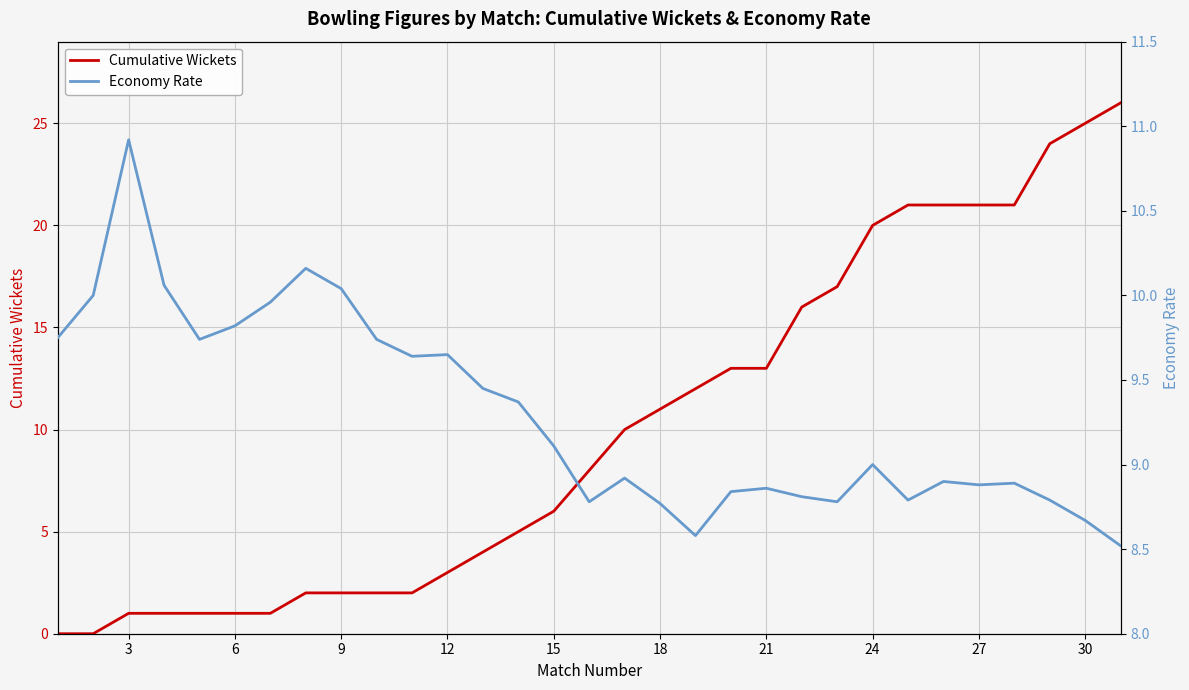

The Cumulative Wickets series shows 21 at 27. True or false?

True